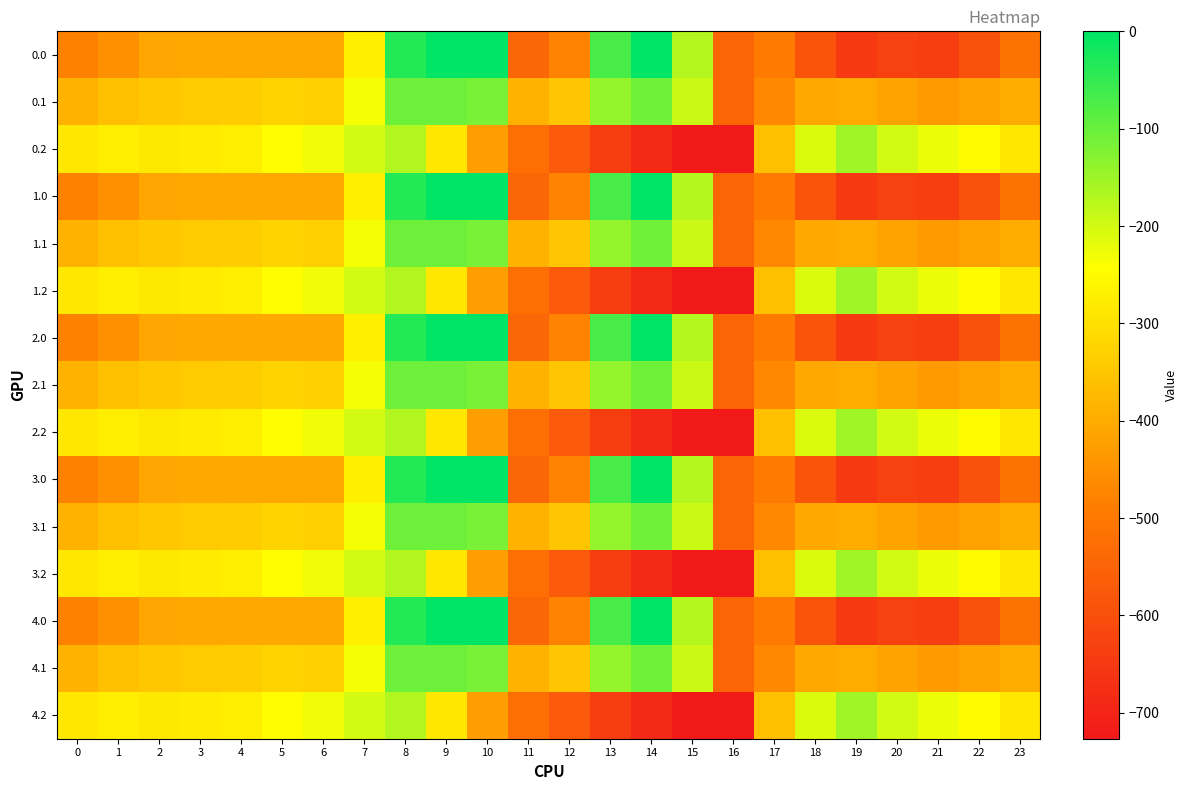

Reading left to right, list all the values displayed in this chart.

0.0: 0=-482.0	1=-449.5	2=-410.3	3=-404.4	4=-404.9	5=-403.8	6=-408.0	7=-270.7	8=-35.0	9=0.0	10=0.0	11=-544.3	12=-477.2	13=-70.2	14=-0.3	15=-172.8	16=-545.4	17=-494.8	18=-586.7	19=-649.2	20=-629.9	21=-638.4	22=-592.3	23=-511.3
0.1: 0=-384.6	1=-361.1	2=-347.9	3=-342.7	4=-339.6	5=-325.7	6=-332.2	7=-234.9	8=-102.3	9=-104.8	10=-114.0	11=-384.7	12=-350.8	13=-141.2	14=-105.5	15=-190.4	16=-547.3	17=-466.6	18=-405.4	19=-400.2	20=-414.5	21=-432.4	22=-419.9	23=-399.4
0.2: 0=-287.1	1=-272.7	2=-285.5	3=-281.0	4=-274.4	5=-245.0	6=-228.8	7=-199.0	8=-169.5	9=-288.5	10=-423.5	11=-520.6	12=-571.2	13=-640.4	14=-687.4	15=-725.8	16=-726.6	17=-362.4	18=-210.0	19=-151.0	20=-199.2	21=-226.4	22=-247.4	23=-287.5
1.0: 0=-482.0	1=-449.5	2=-410.3	3=-404.4	4=-404.9	5=-403.8	6=-408.0	7=-270.7	8=-35.0	9=0.0	10=0.0	11=-544.3	12=-477.2	13=-70.2	14=-0.3	15=-172.8	16=-545.4	17=-494.8	18=-586.7	19=-649.2	20=-629.9	21=-638.4	22=-592.3	23=-511.3
1.1: 0=-384.6	1=-361.1	2=-347.9	3=-342.7	4=-339.6	5=-325.7	6=-332.2	7=-234.9	8=-102.3	9=-104.8	10=-114.0	11=-384.7	12=-350.8	13=-141.2	14=-105.5	15=-190.4	16=-547.3	17=-466.6	18=-405.4	19=-400.2	20=-414.5	21=-432.4	22=-419.9	23=-399.4
1.2: 0=-287.1	1=-272.7	2=-285.5	3=-281.0	4=-274.4	5=-245.0	6=-228.8	7=-199.0	8=-169.5	9=-288.5	10=-423.5	11=-520.6	12=-571.2	13=-640.4	14=-687.4	15=-725.8	16=-726.6	17=-362.4	18=-210.0	19=-151.0	20=-199.2	21=-226.4	22=-247.4	23=-287.5
2.0: 0=-482.0	1=-449.5	2=-410.3	3=-404.4	4=-404.9	5=-403.8	6=-408.0	7=-270.7	8=-35.0	9=0.0	10=0.0	11=-544.3	12=-477.2	13=-70.2	14=-0.3	15=-172.8	16=-545.4	17=-494.8	18=-586.7	19=-649.2	20=-629.9	21=-638.4	22=-592.3	23=-511.3
2.1: 0=-384.6	1=-361.1	2=-347.9	3=-342.7	4=-339.6	5=-325.7	6=-332.2	7=-234.9	8=-102.3	9=-104.8	10=-114.0	11=-384.7	12=-350.8	13=-141.2	14=-105.5	15=-190.4	16=-547.3	17=-466.6	18=-405.4	19=-400.2	20=-414.5	21=-432.4	22=-419.9	23=-399.4
2.2: 0=-287.1	1=-272.7	2=-285.5	3=-281.0	4=-274.4	5=-245.0	6=-228.8	7=-199.0	8=-169.5	9=-288.5	10=-423.5	11=-520.6	12=-571.2	13=-640.4	14=-687.4	15=-725.8	16=-726.6	17=-362.4	18=-210.0	19=-151.0	20=-199.2	21=-226.4	22=-247.4	23=-287.5
3.0: 0=-482.0	1=-449.5	2=-410.3	3=-404.4	4=-404.9	5=-403.8	6=-408.0	7=-270.7	8=-35.0	9=0.0	10=0.0	11=-544.3	12=-477.2	13=-70.2	14=-0.3	15=-172.8	16=-545.4	17=-494.8	18=-586.7	19=-649.2	20=-629.9	21=-638.4	22=-592.3	23=-511.3
3.1: 0=-384.6	1=-361.1	2=-347.9	3=-342.7	4=-339.6	5=-325.7	6=-332.2	7=-234.9	8=-102.3	9=-104.8	10=-114.0	11=-384.7	12=-350.8	13=-141.2	14=-105.5	15=-190.4	16=-547.3	17=-466.6	18=-405.4	19=-400.2	20=-414.5	21=-432.4	22=-419.9	23=-399.4
3.2: 0=-287.1	1=-272.7	2=-285.5	3=-281.0	4=-274.4	5=-245.0	6=-228.8	7=-199.0	8=-169.5	9=-288.5	10=-423.5	11=-520.6	12=-571.2	13=-640.4	14=-687.4	15=-725.8	16=-726.6	17=-362.4	18=-210.0	19=-151.0	20=-199.2	21=-226.4	22=-247.4	23=-287.5
4.0: 0=-482.0	1=-449.5	2=-410.3	3=-404.4	4=-404.9	5=-403.8	6=-408.0	7=-270.7	8=-35.0	9=0.0	10=0.0	11=-544.3	12=-477.2	13=-70.2	14=-0.3	15=-172.8	16=-545.4	17=-494.8	18=-586.7	19=-649.2	20=-629.9	21=-638.4	22=-592.3	23=-511.3
4.1: 0=-384.6	1=-361.1	2=-347.9	3=-342.7	4=-339.6	5=-325.7	6=-332.2	7=-234.9	8=-102.3	9=-104.8	10=-114.0	11=-384.7	12=-350.8	13=-141.2	14=-105.5	15=-190.4	16=-547.3	17=-466.6	18=-405.4	19=-400.2	20=-414.5	21=-432.4	22=-419.9	23=-399.4
4.2: 0=-287.1	1=-272.7	2=-285.5	3=-281.0	4=-274.4	5=-245.0	6=-228.8	7=-199.0	8=-169.5	9=-288.5	10=-423.5	11=-520.6	12=-571.2	13=-640.4	14=-687.4	15=-725.8	16=-726.6	17=-362.4	18=-210.0	19=-151.0	20=-199.2	21=-226.4	22=-247.4	23=-287.5